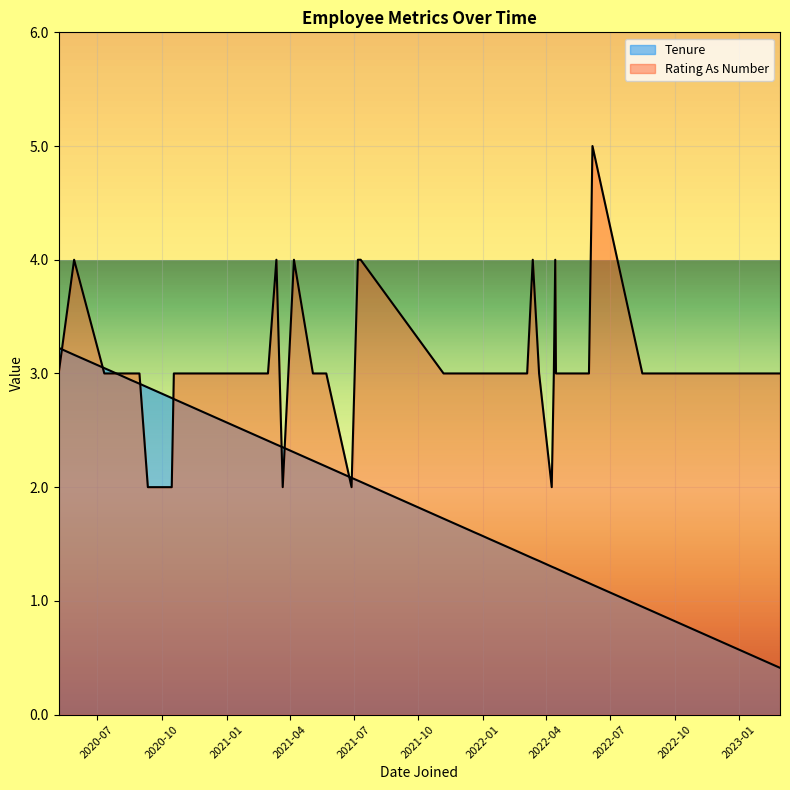

At which category is the sum across all series the highest?

2020-05-29